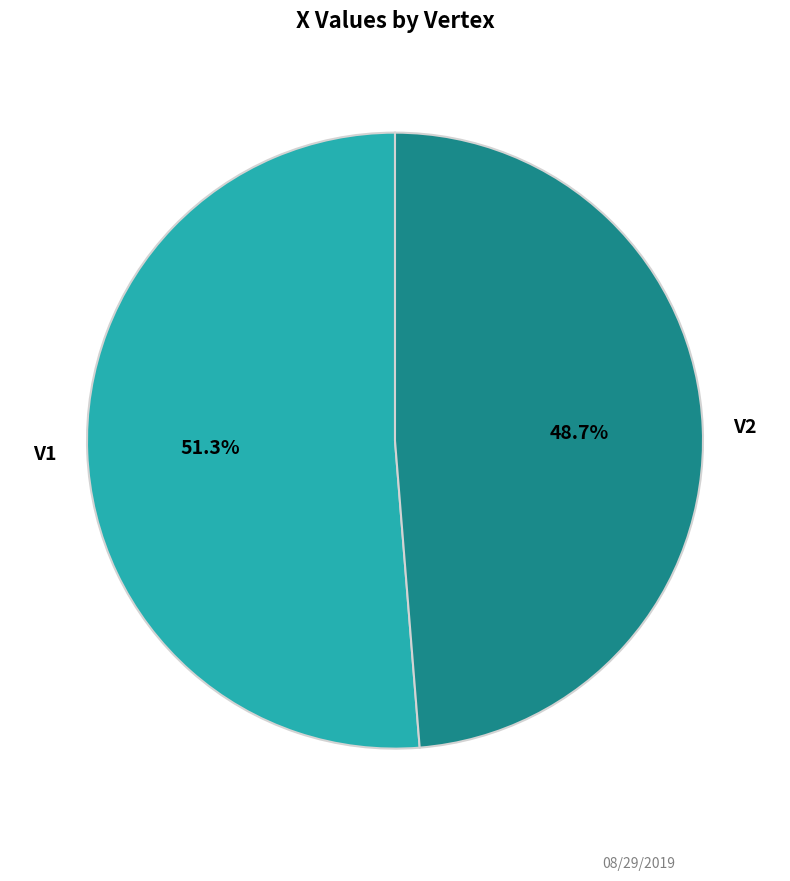

To the nearest percent, what percentage of the pie is V2?

49%